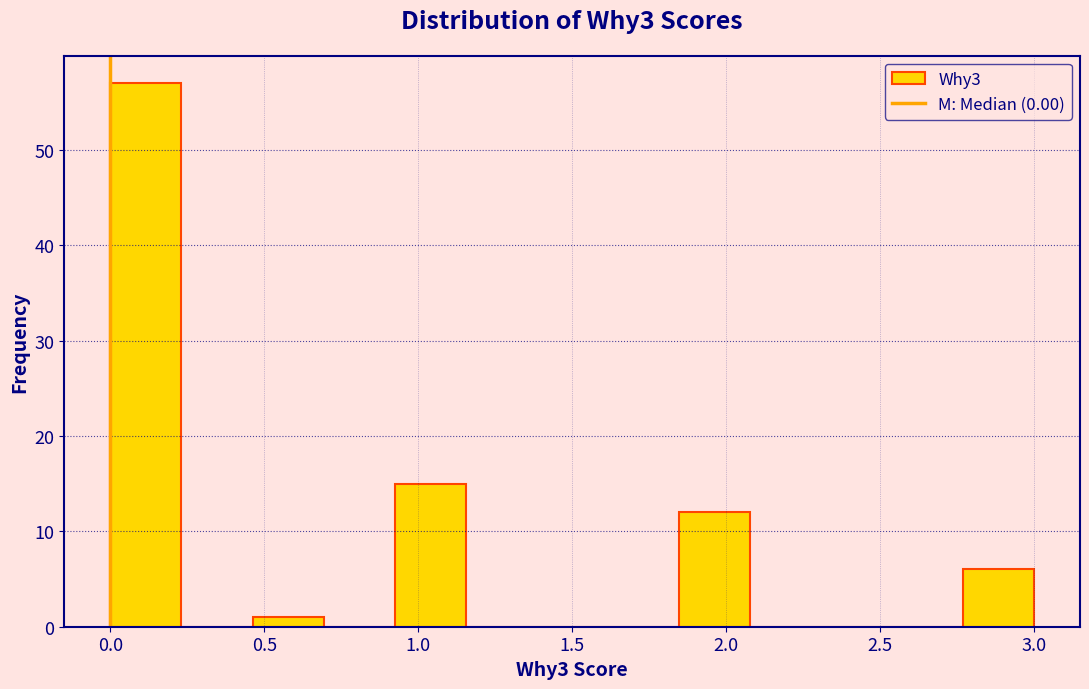

Reading left to right, list every bar in this chart as the range it spans on the x-axis followed by its height. Neither the bar edges nor the heights are printed on the chart, so give them approximately, as read against the axes.

0.00 to 0.25: 57
0.25 to 0.45: 0
0.45 to 0.70: 1
0.70 to 0.90: 0
0.90 to 1.15: 15
1.15 to 1.40: 0
1.40 to 1.60: 0
1.60 to 1.85: 0
1.85 to 2.10: 12
2.10 to 2.30: 0
2.30 to 2.55: 0
2.55 to 2.75: 0
2.75 to 3.00: 6